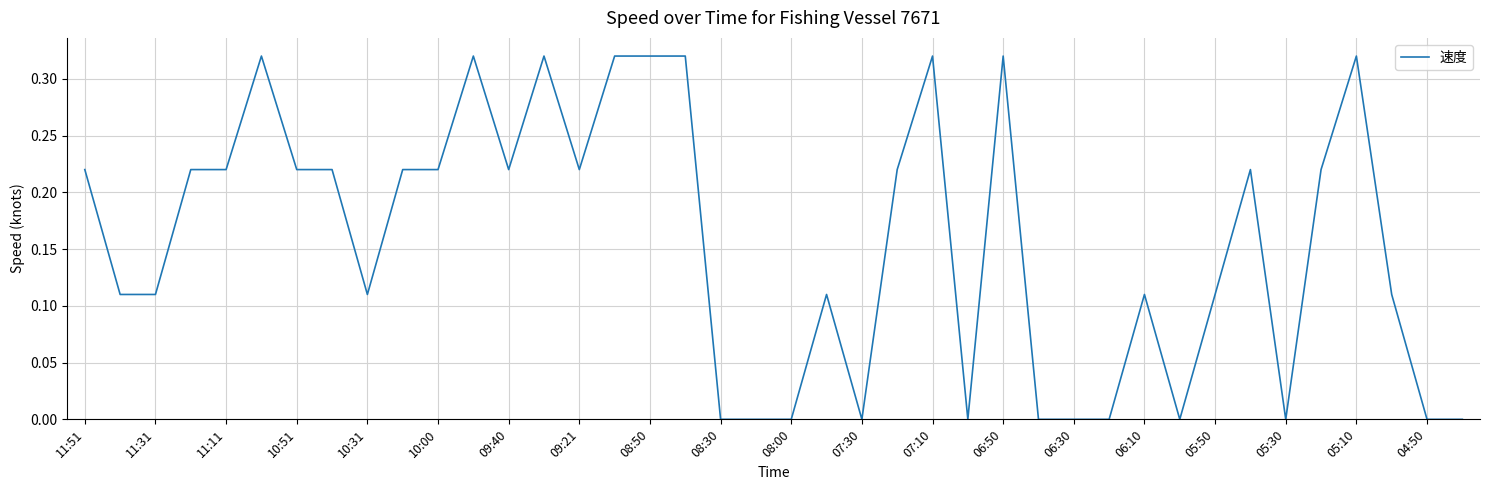

What is the change in value from 11:51 to 07:10?

+0.1